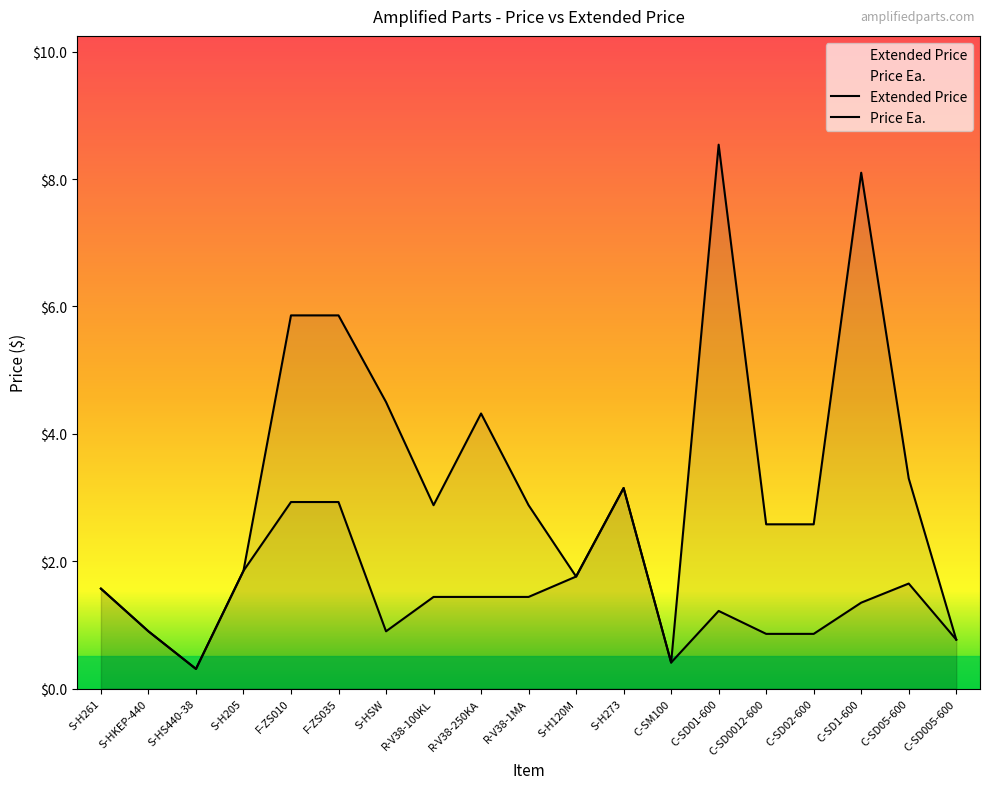

What is the greatest value displayed?

8.5